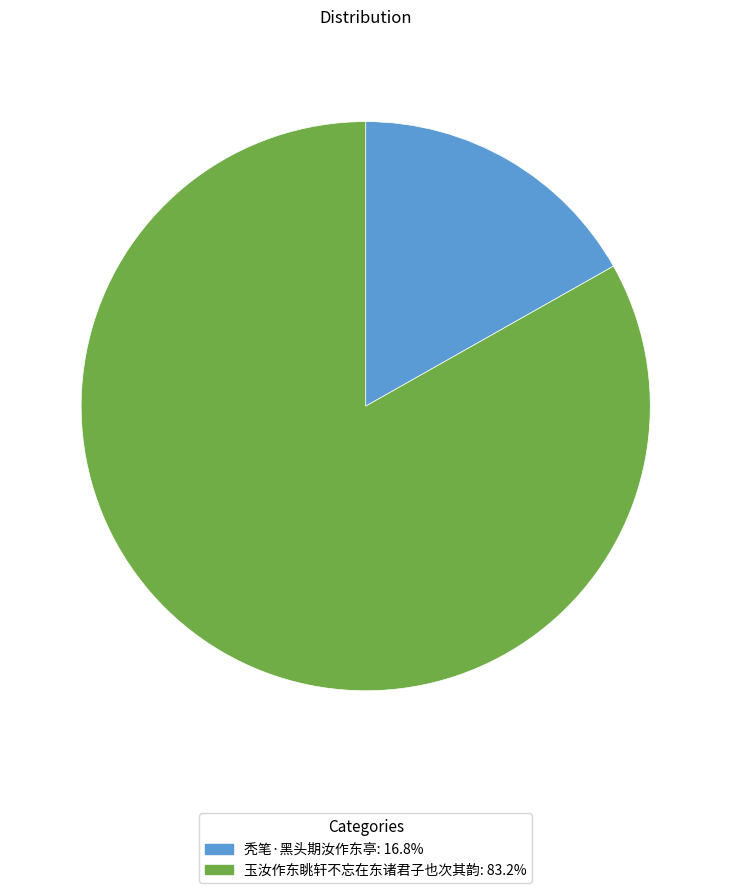

How many slices are in this pie chart?

2